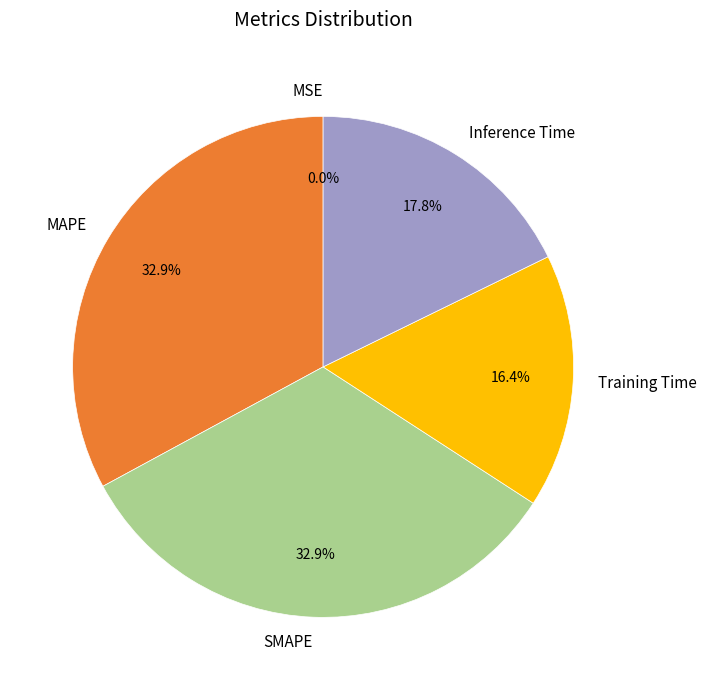

Does any single category account for the majority?

No